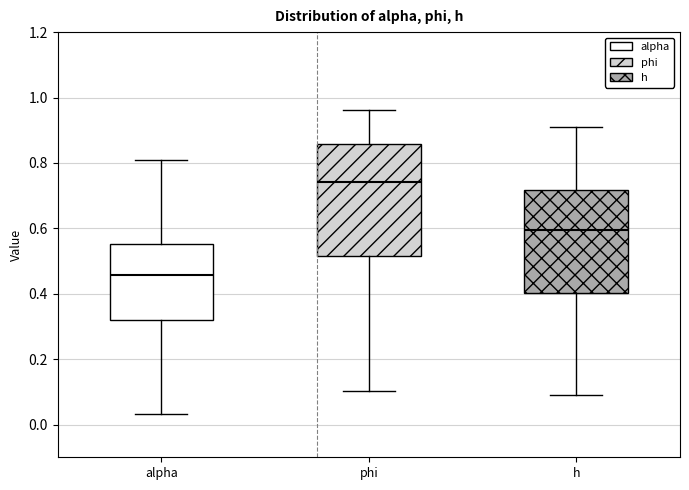

Reading left to right, transcribe this box plot: for each box, give where its median line is, the range the box spans, and where its two whiskers end, as read against the y-axis. The values are not printed on the chart, so give them approximately, as read against the axis.

alpha: median 0.46, box 0.32 to 0.56, whiskers 0.04 to 0.80
phi: median 0.74, box 0.52 to 0.86, whiskers 0.10 to 0.96
h: median 0.60, box 0.40 to 0.72, whiskers 0.10 to 0.90